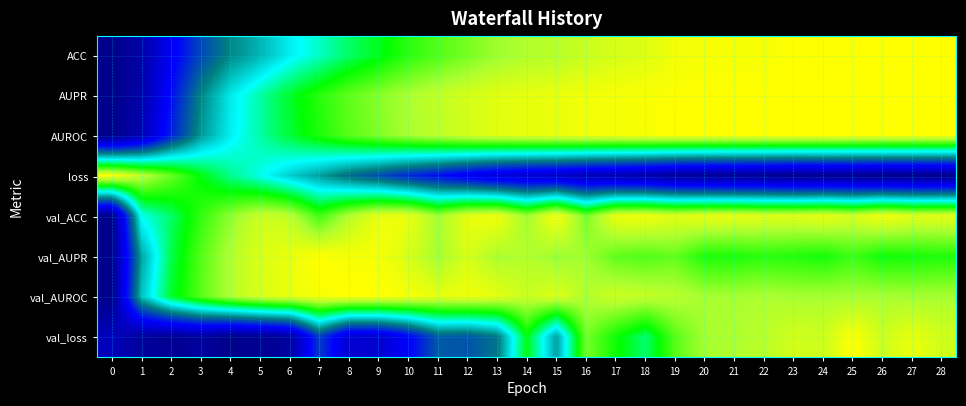

What is the difference between the highest and lowest values at 9?

0.8